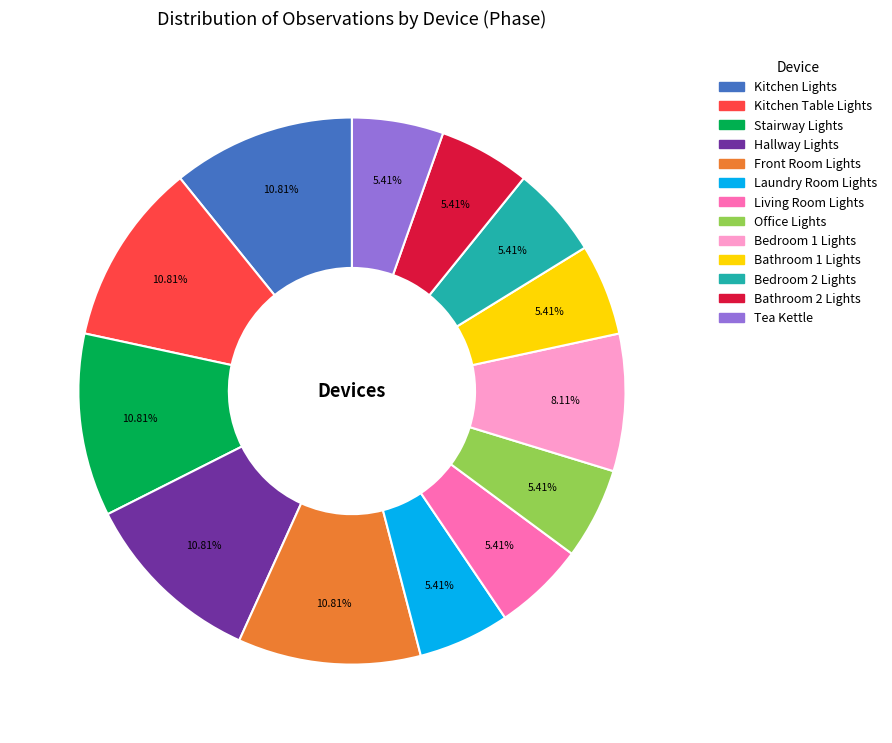

Count the number of slices in the pie.

13